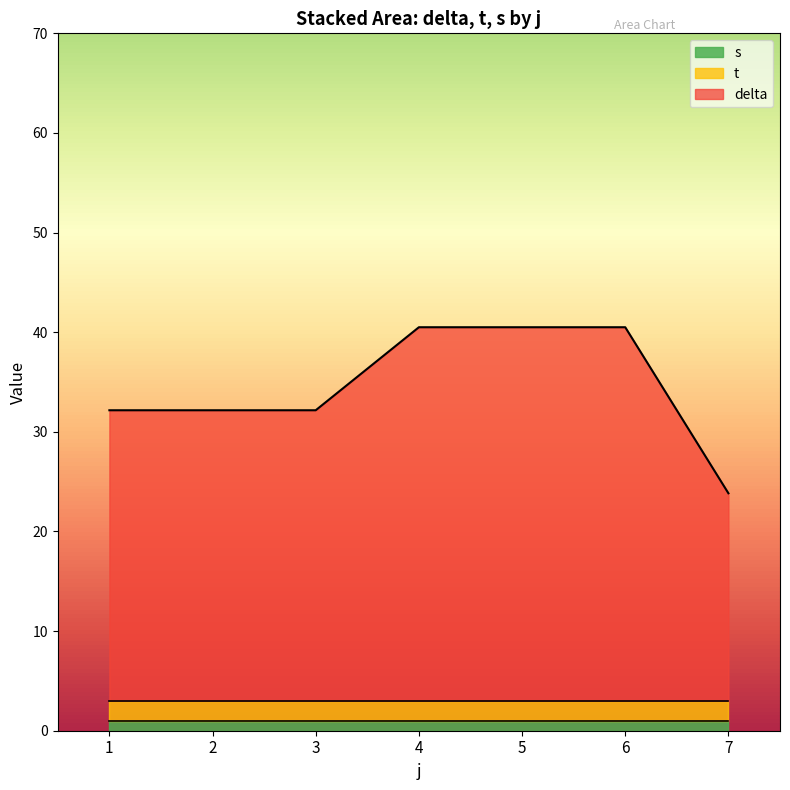

Which series has the largest range (max minus min)?

delta